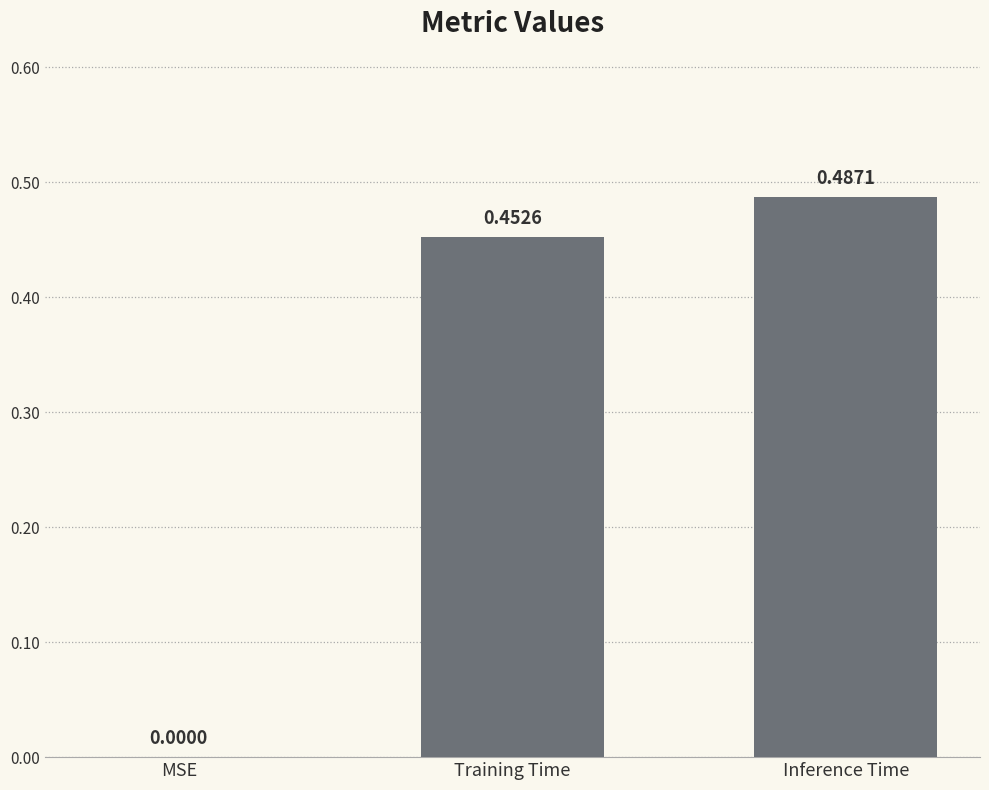

The value at Inference Time is 0.1. True or false?

False